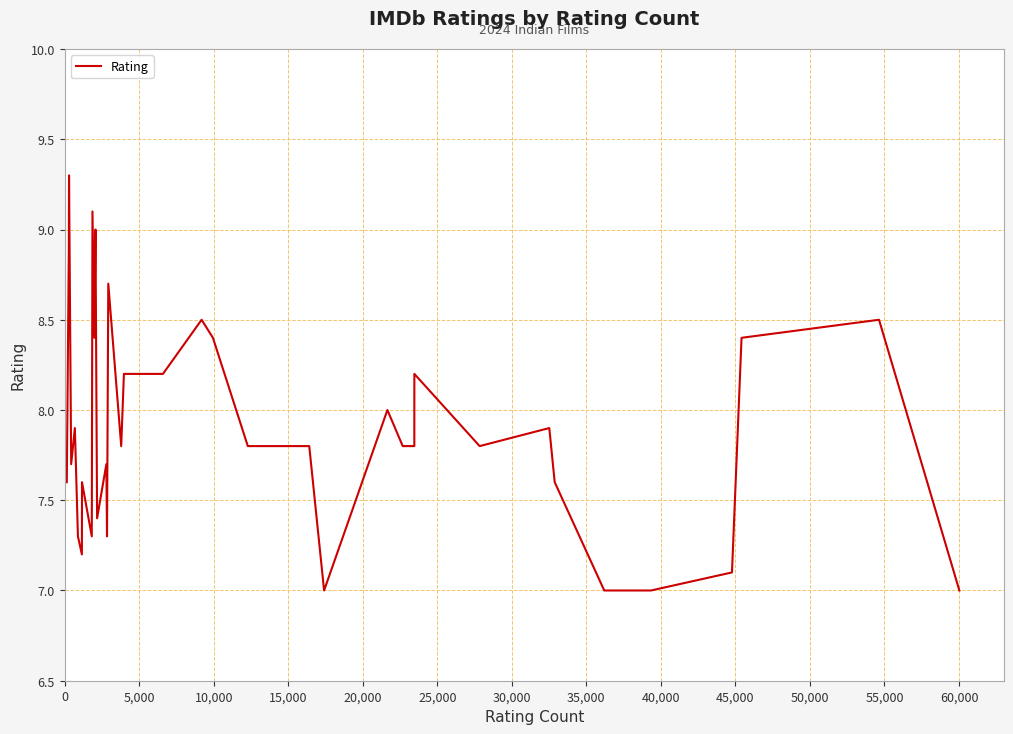

What is the minimum value shown in the chart?

7.0